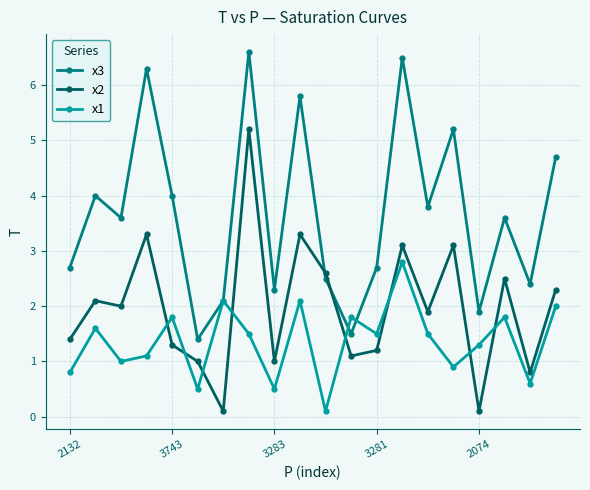

Reading right to left, list all the values displayed in this chart.

x3: 4.7	2.4	3.6	1.9	5.2	3.8	6.5	2.7	1.5	2.5	5.8	2.3	6.6	2.1	1.4	4.0	6.3	3.6	4.0	2.7
x2: 2.3	0.8	2.5	0.1	3.1	1.9	3.1	1.2	1.1	2.6	3.3	1.0	5.2	0.1	1.0	1.3	3.3	2.0	2.1	1.4
x1: 2.0	0.6	1.8	1.3	0.9	1.5	2.8	1.5	1.8	0.1	2.1	0.5	1.5	2.1	0.5	1.8	1.1	1.0	1.6	0.8